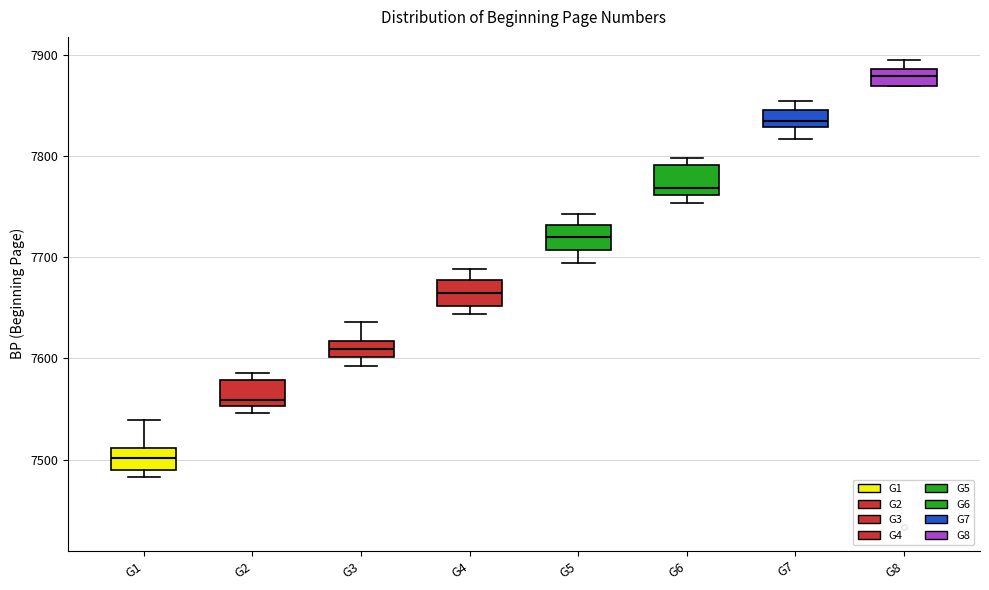

Reading left to right, transcribe this box plot: for each box, give where its median line is, the range the box spans, and where its two whiskers end, as read against the y-axis. The values are not printed on the chart, so give them approximately, as read against the axis.

G1: median 7500, box 7490 to 7510, whiskers 7480 to 7540
G2: median 7560, box 7550 to 7580, whiskers 7550 (just below the box's lower edge) to 7590
G3: median 7610, box 7600 to 7620, whiskers 7590 to 7640
G4: median 7670, box 7650 to 7680, whiskers 7640 to 7690
G5: median 7720, box 7710 to 7730, whiskers 7690 to 7740
G6: median 7770, box 7760 to 7790, whiskers 7750 to 7800
G7: median 7840, box 7830 to 7850, whiskers 7820 to 7860
G8: median 7880, box 7870 to 7890, whiskers 7870 to 7900